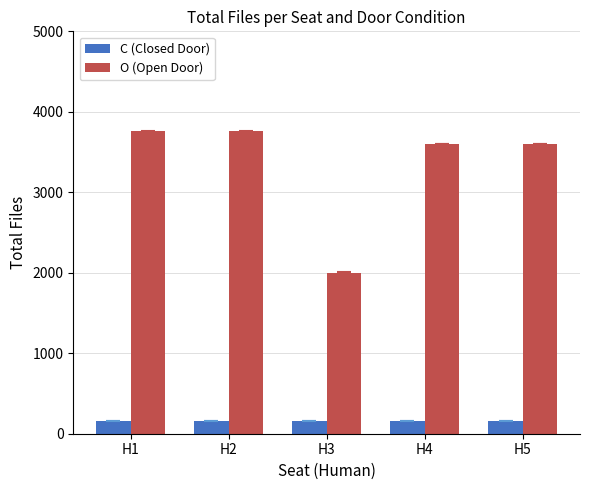

List the series in order of their overall mean, highest first.

O (Open Door), C (Closed Door)